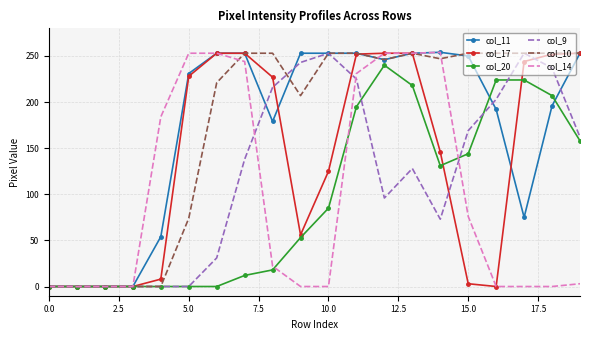

What is the greatest value displayed?

254